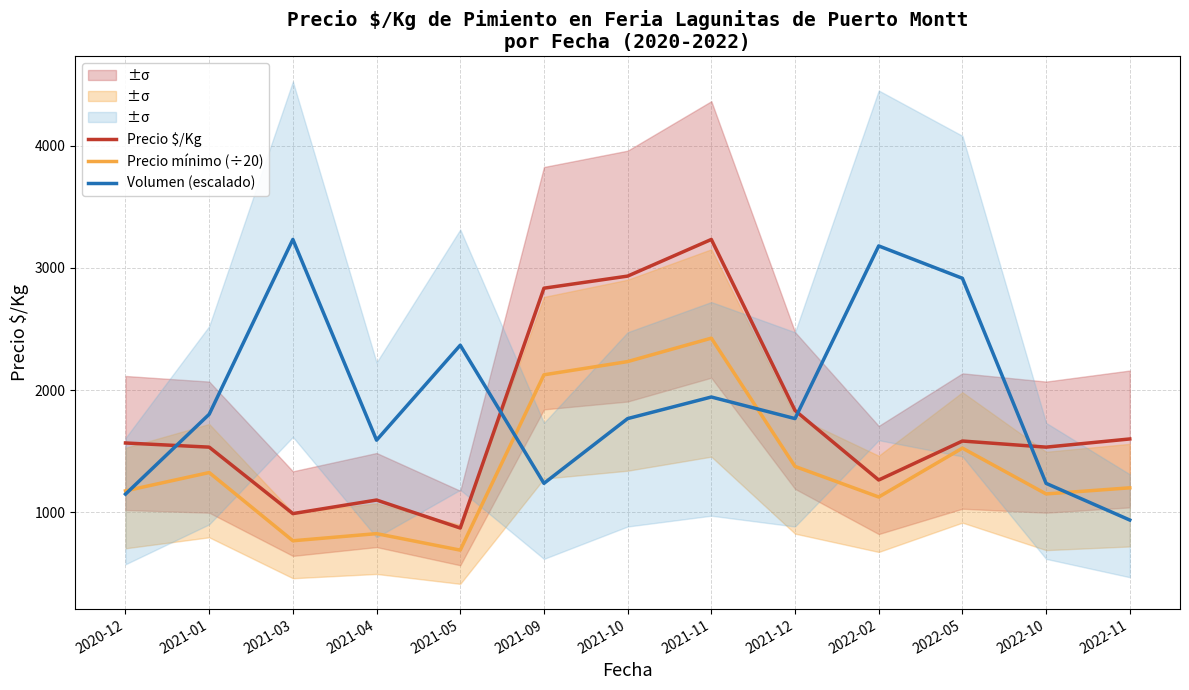

Which series has the largest total across all categories?

Volumen (escalado)